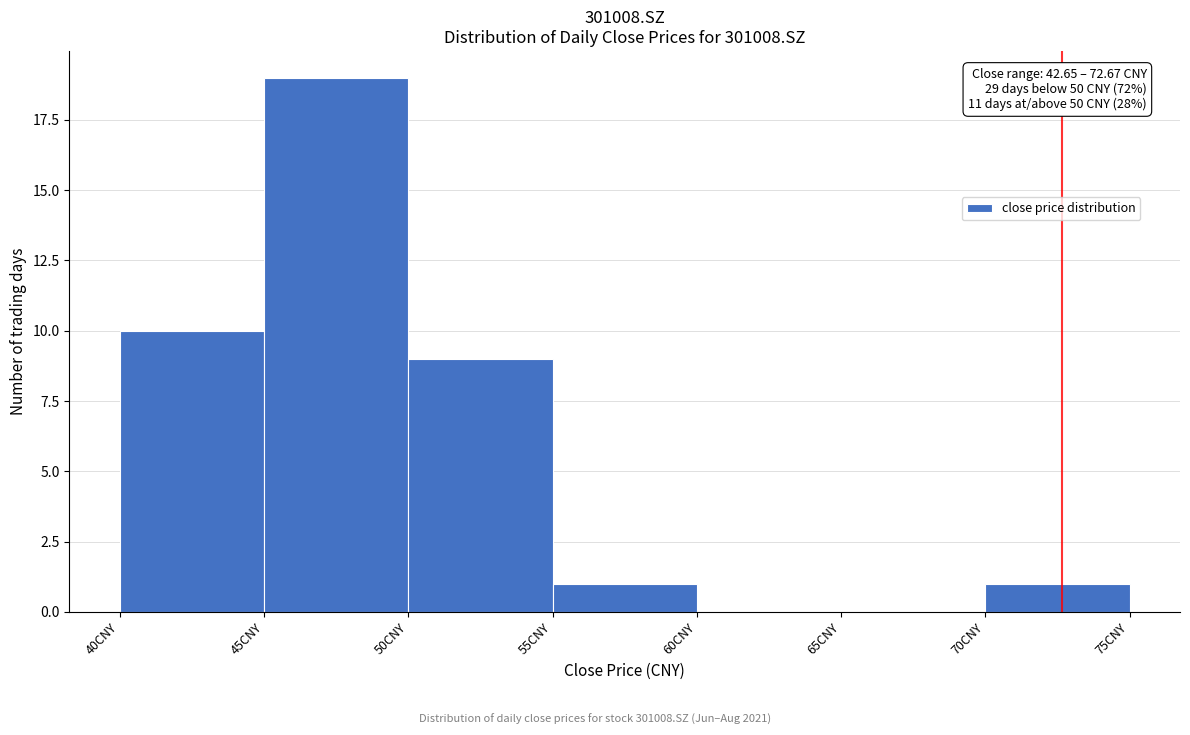

Over which range of the x-axis is the bar tallest?

45 to 50